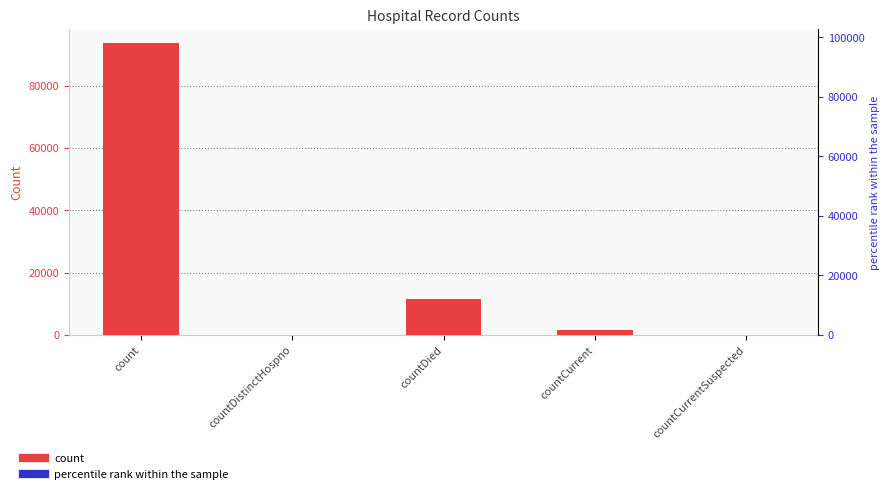

What is the label of the 1st bar from the right?

countCurrentSuspected